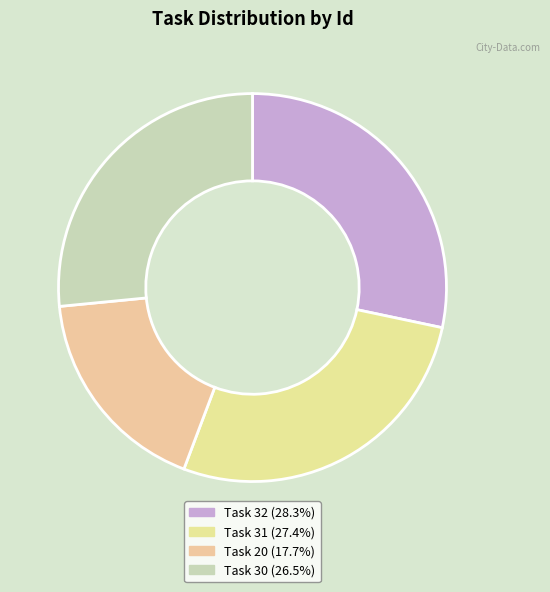

How many segments does this pie chart have?

4